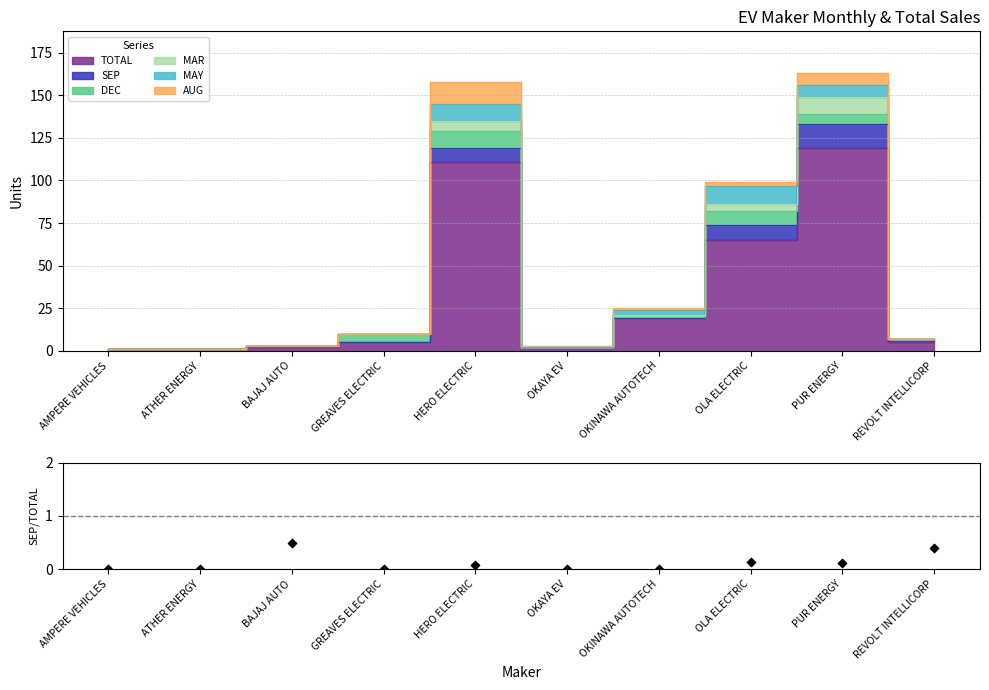

Which has a higher value, ATHER ENERGY or OLA ELECTRIC?

OLA ELECTRIC